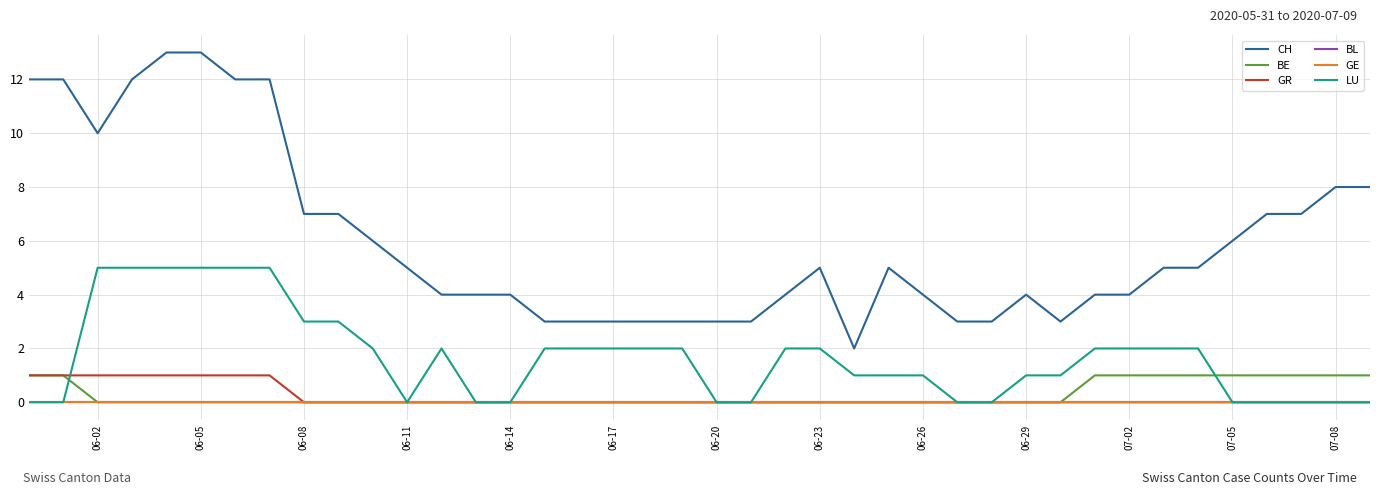

Does the chart display data point markers on the line(s)?

No